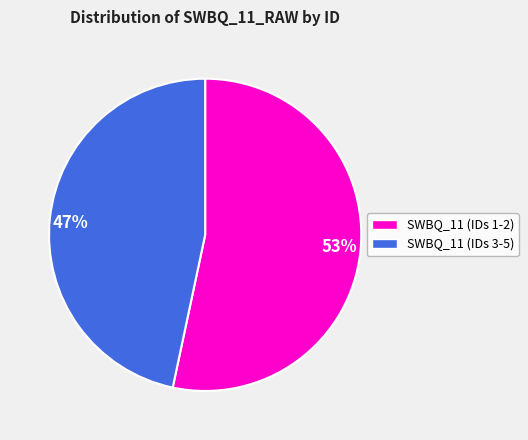

Combined, do 47% and 53% account for over 50%?

Yes